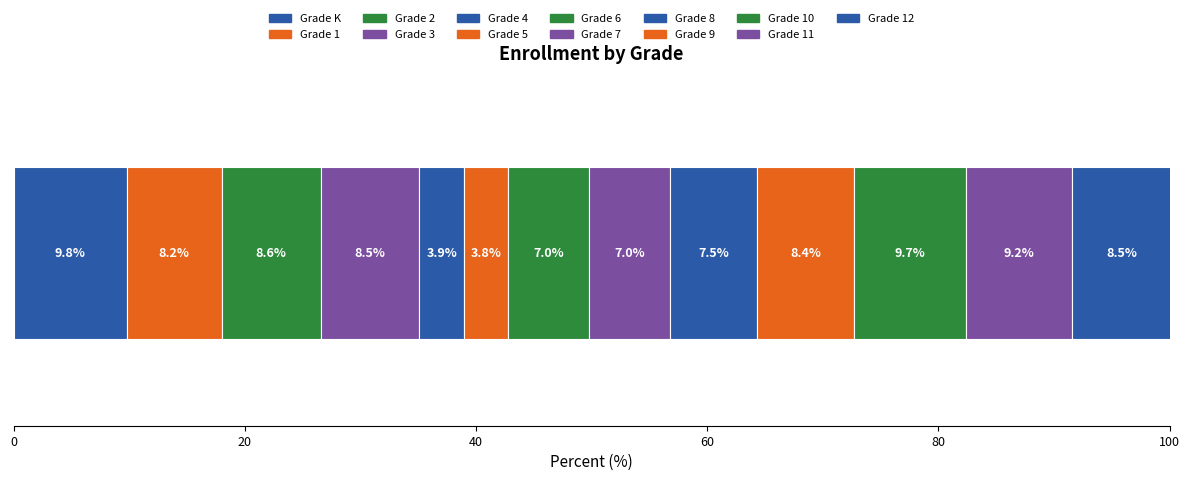

How many distinct data groups are displayed?

13